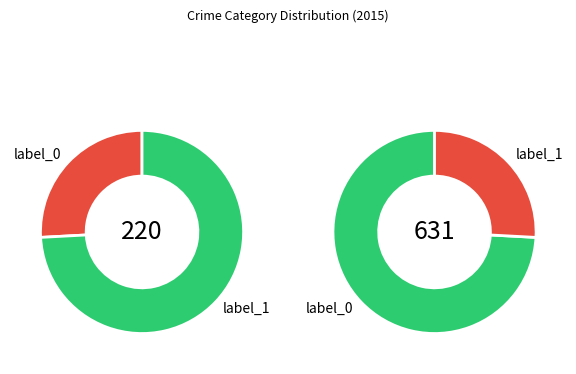

What is the total percentage of Aggravated Battery and Criminal Sexual Assault?

35.5%